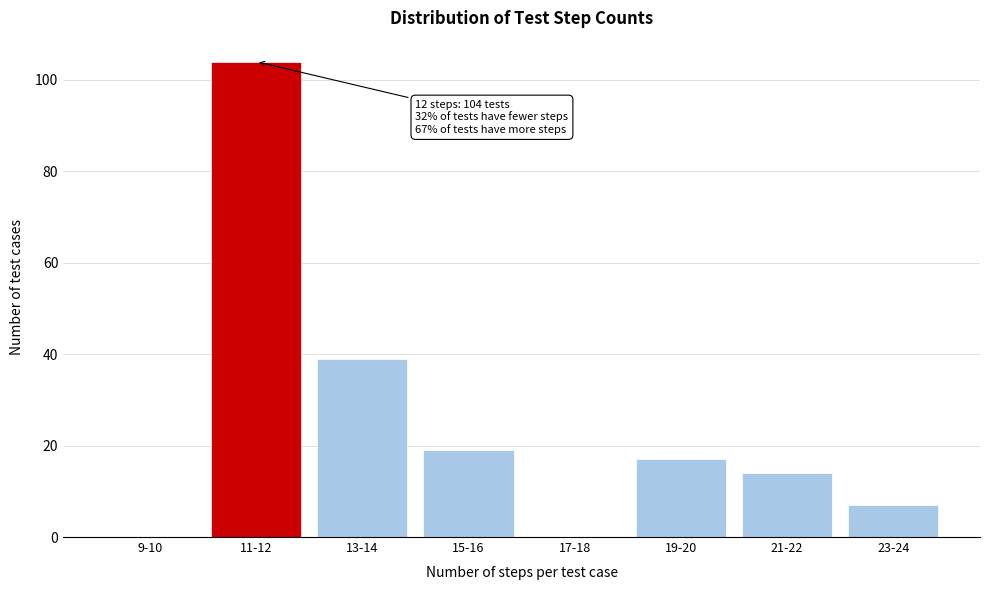

Reading left to right, transcribe all the data shown in this chart.

9-10=0	11-12=104	13-14=39	15-16=19	17-18=0	19-20=17	21-22=14	23-24=7